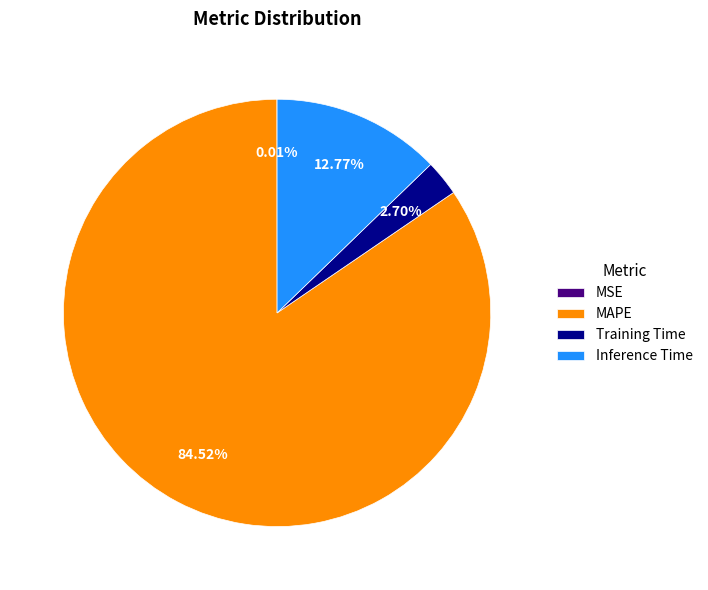

Does Inference Time account for over 50% of the chart?

No